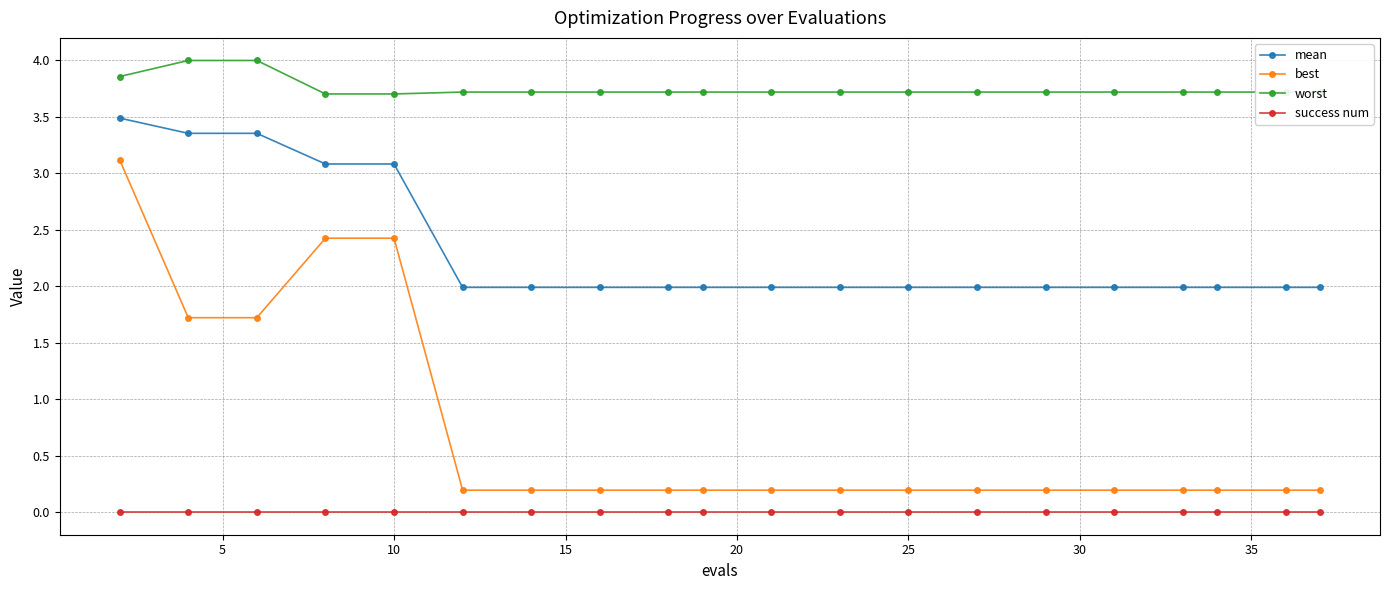

Is this an area chart (filled region under the line)?

No